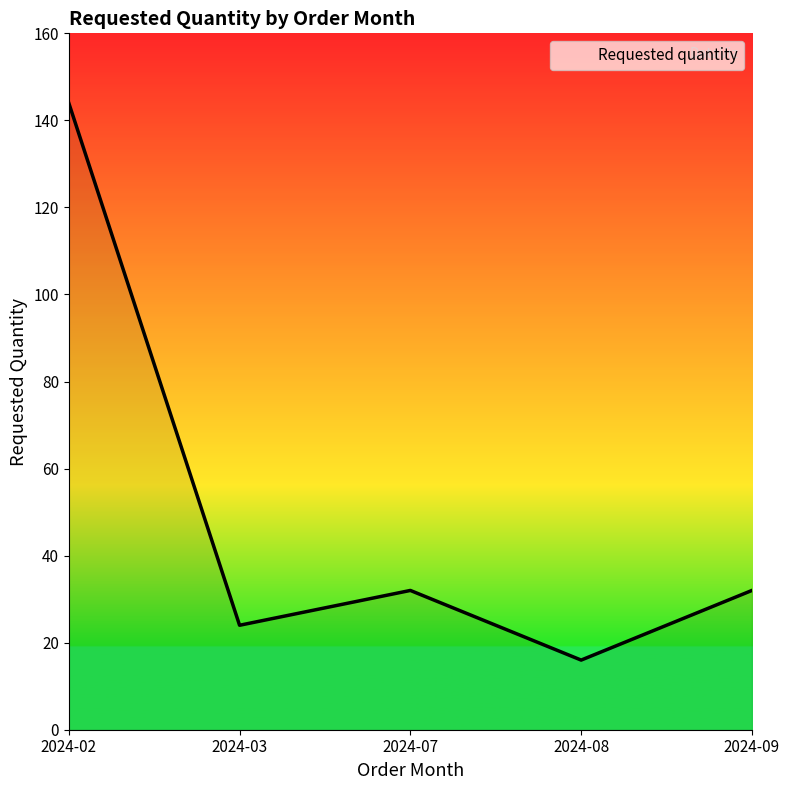

What is the maximum value shown in the chart?

144